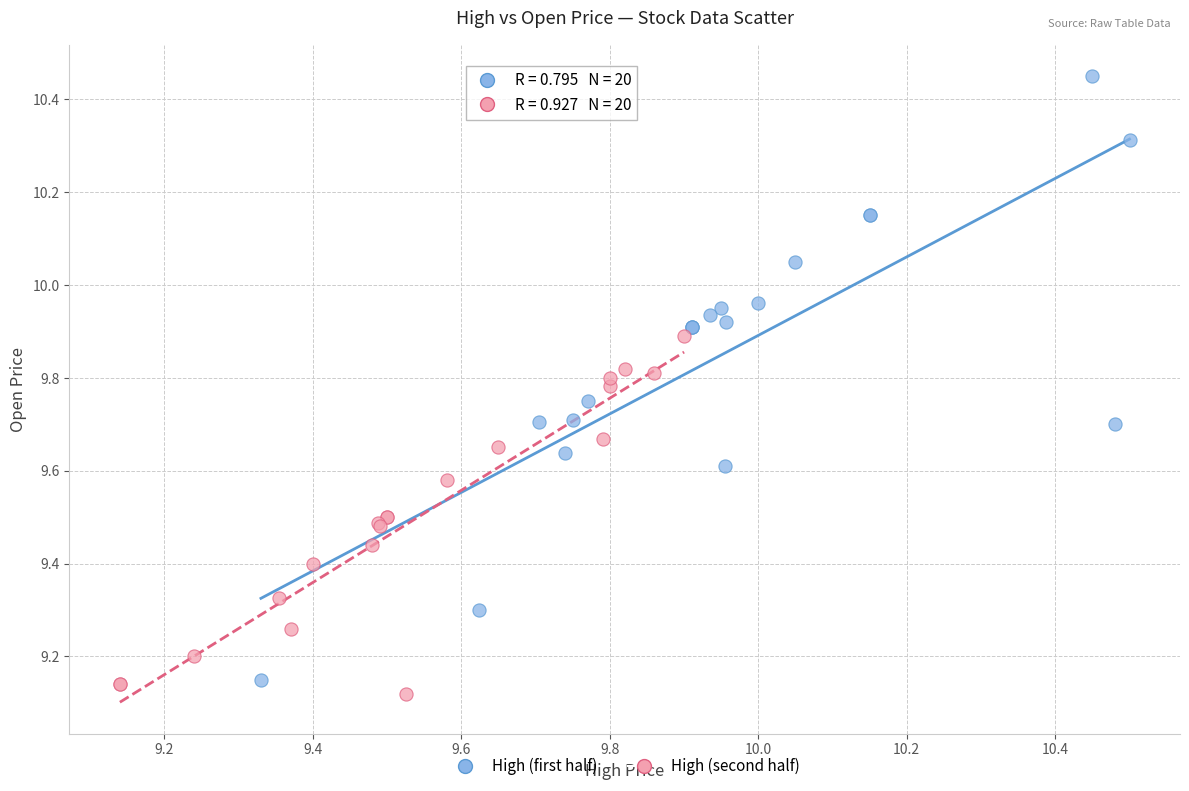

Which series reaches the maximum Y coordinate?

High (first half)